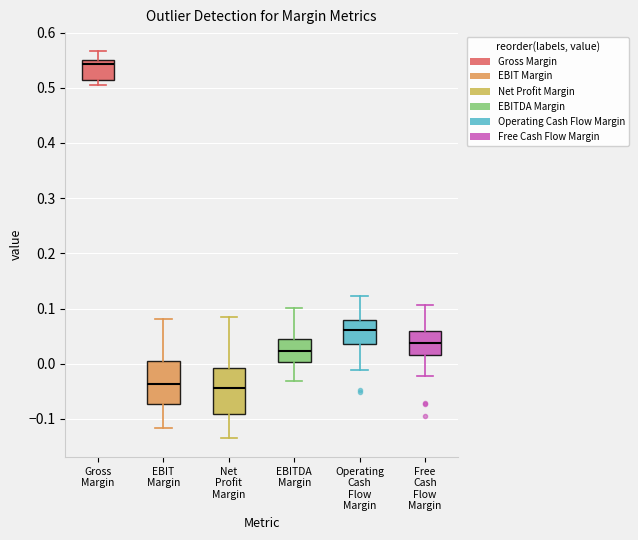

Reading left to right, read every box against the y-axis: the position of its median line, the range the box covers, and the ends of its whiskers. The values are not printed on the chart, so give them approximately, as read against the axis.

Gross Margin: median 0.54, box 0.52 to 0.55, whiskers 0.51 to 0.57
EBIT Margin: median -0.04, box -0.07 to 0.00, whiskers -0.12 to 0.08
Net Profit Margin: median -0.04, box -0.09 to -0.01, whiskers -0.13 to 0.09
EBITDA Margin: median 0.02, box 0.00 to 0.05, whiskers -0.03 to 0.10
Operating Cash Flow Margin: median 0.06, box 0.04 to 0.08, whiskers -0.01 to 0.12
Free Cash Flow Margin: median 0.04, box 0.02 to 0.06, whiskers -0.02 to 0.11